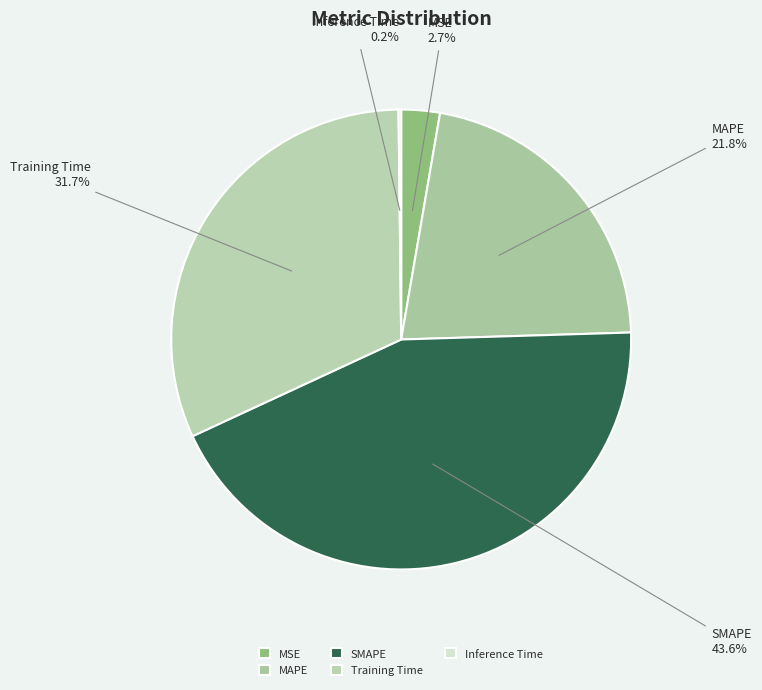

Combined, what portion of the pie is MSE and SMAPE?

46.3%